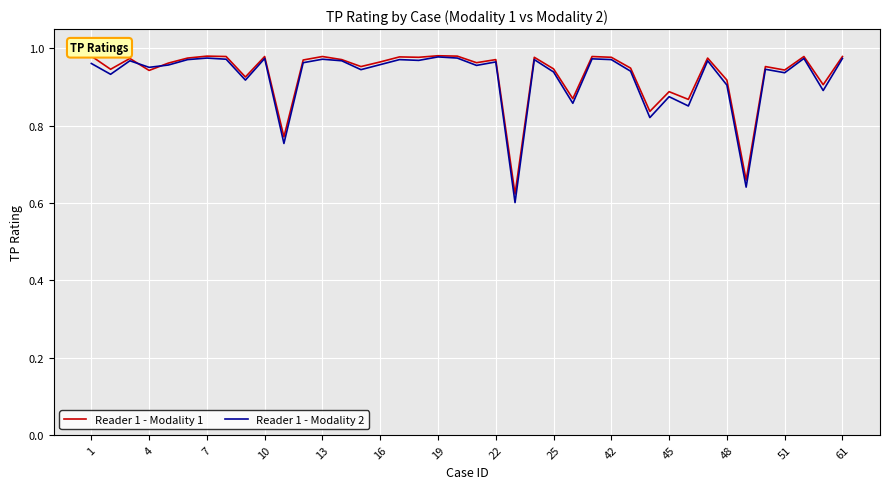

Which series has the largest range (max minus min)?

Reader 1 - Modality 2